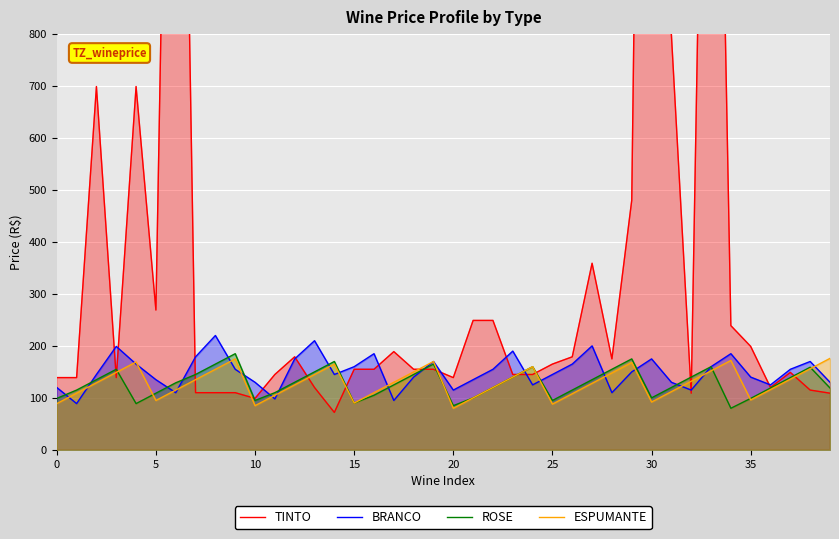

True or false: ESPUMANTE has a value of 131 at 21.

False